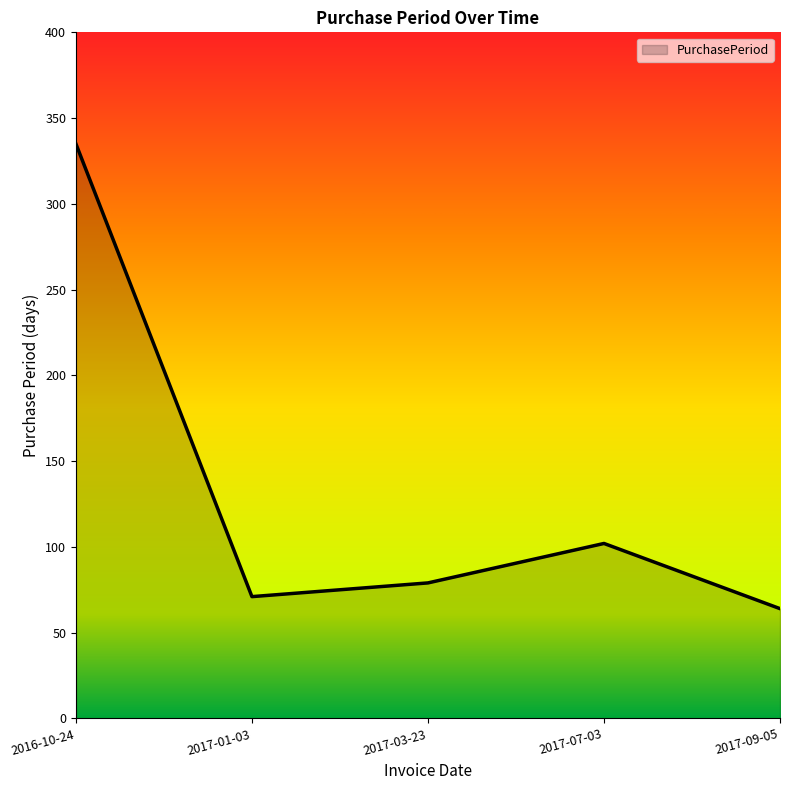

Reading left to right, what are all the values shown in this chart?

2016-10-24=335	2017-01-03=71	2017-03-23=79	2017-07-03=102	2017-09-05=64